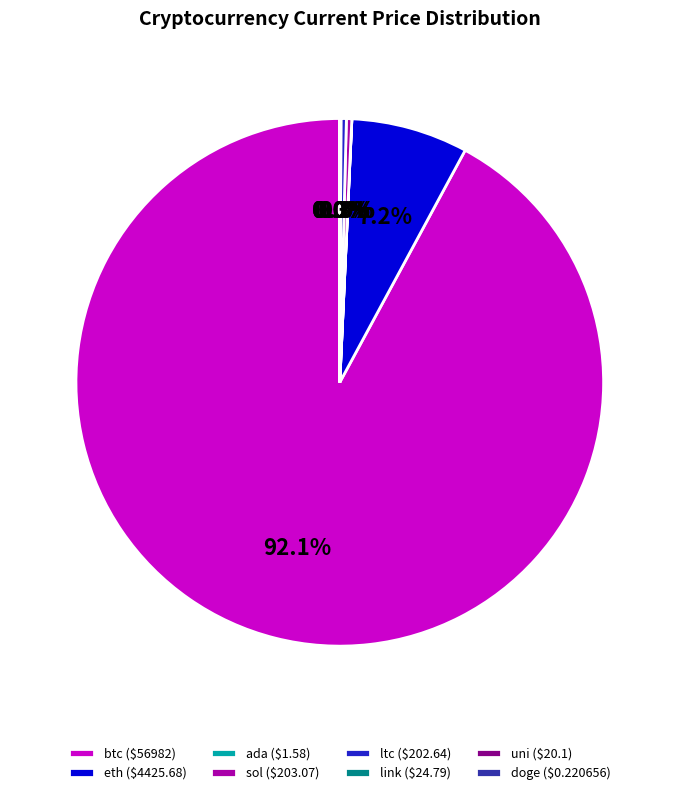

Is there a majority slice in this chart?

Yes